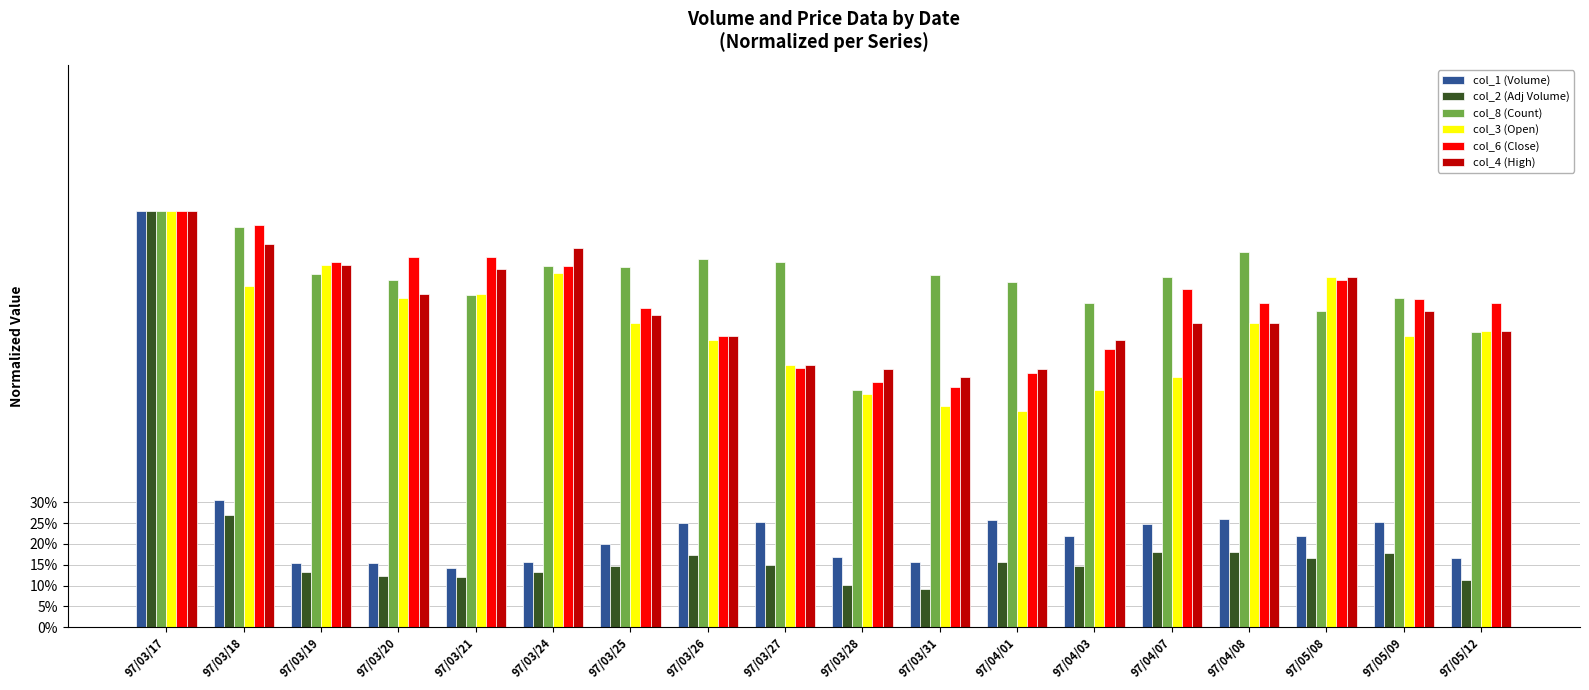

What value does the col_3 (Open) series have at 97/03/24?

0.8